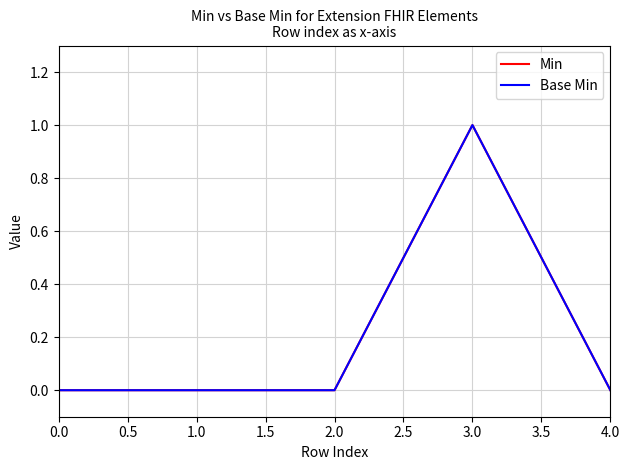

Is this an area chart (filled region under the line)?

No